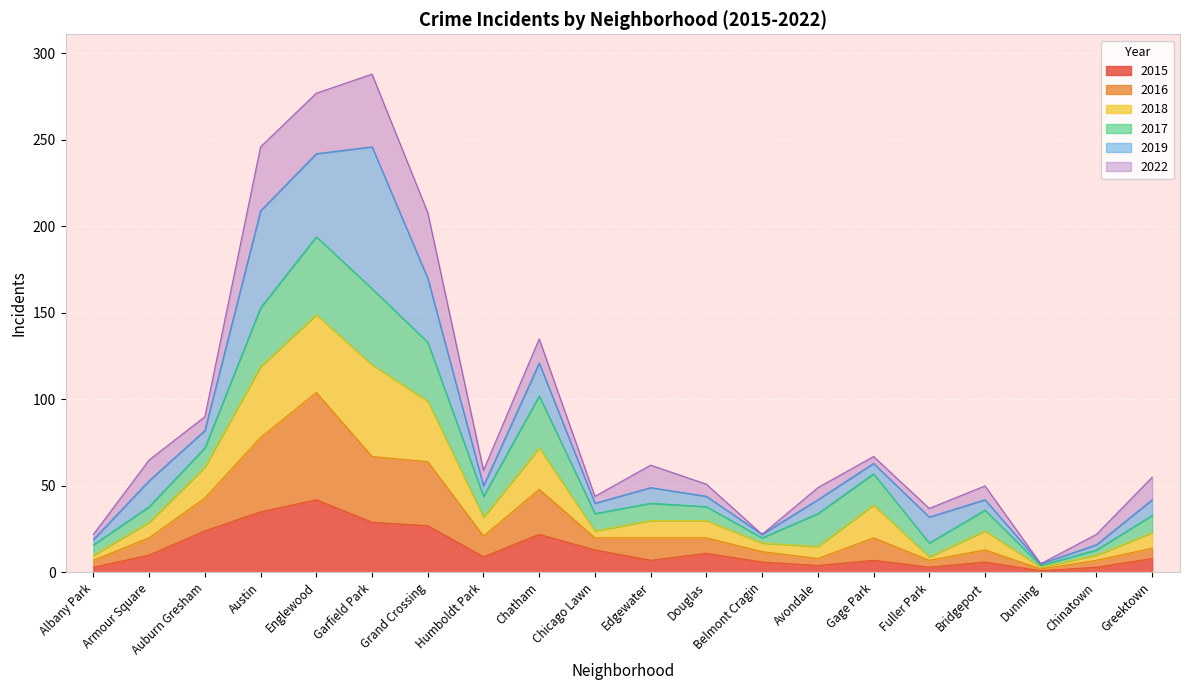

The value of 2015 at Auburn Gresham is 24. True or false?

True